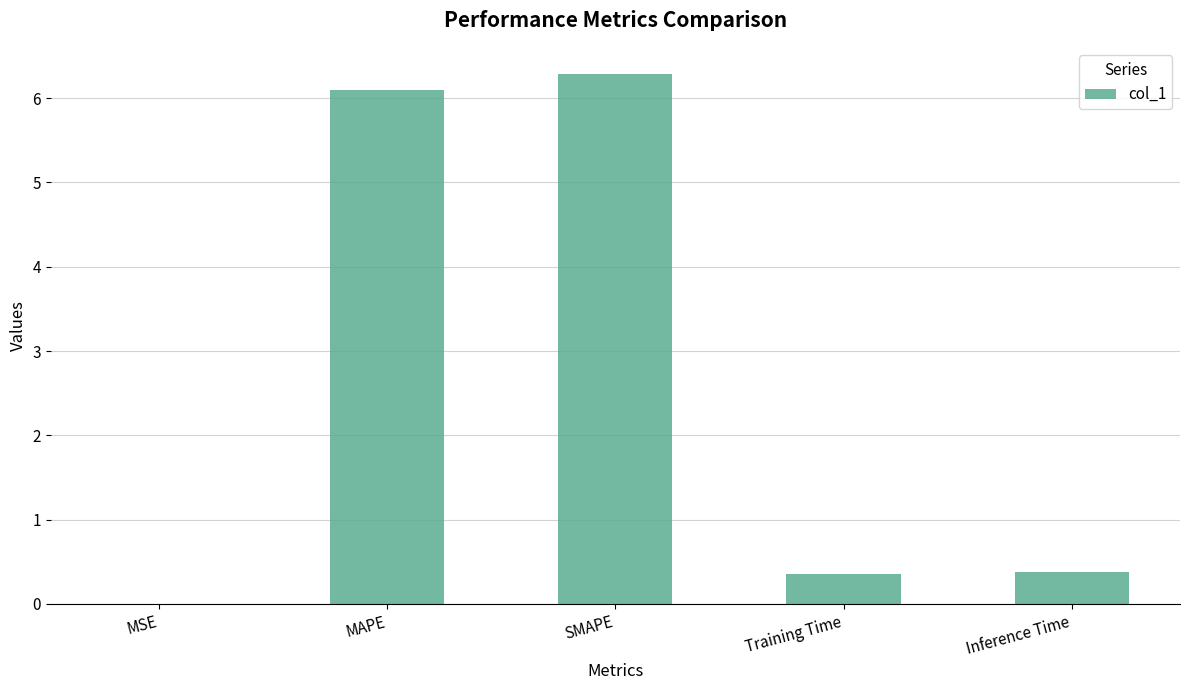

What is the sum of all values?

13.1